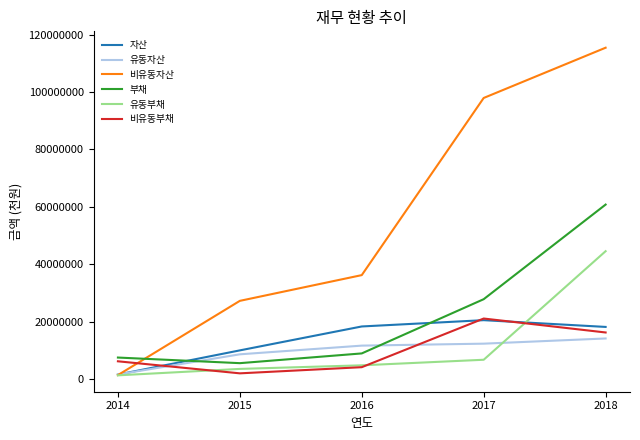

How many lines are shown in the chart?

6